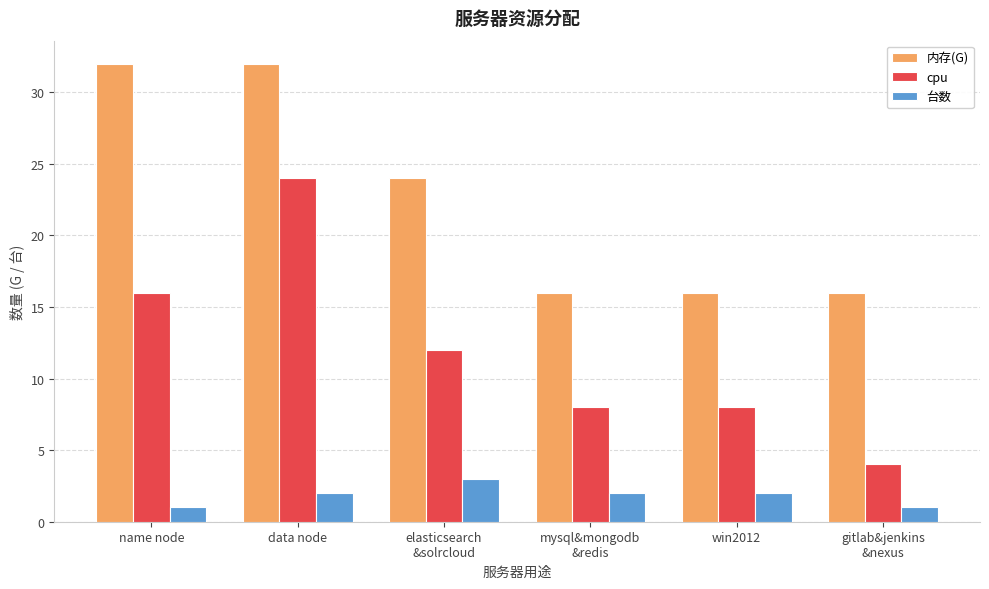

Rank the series by their average value, from highest to lowest.

内存(G), cpu, 台数